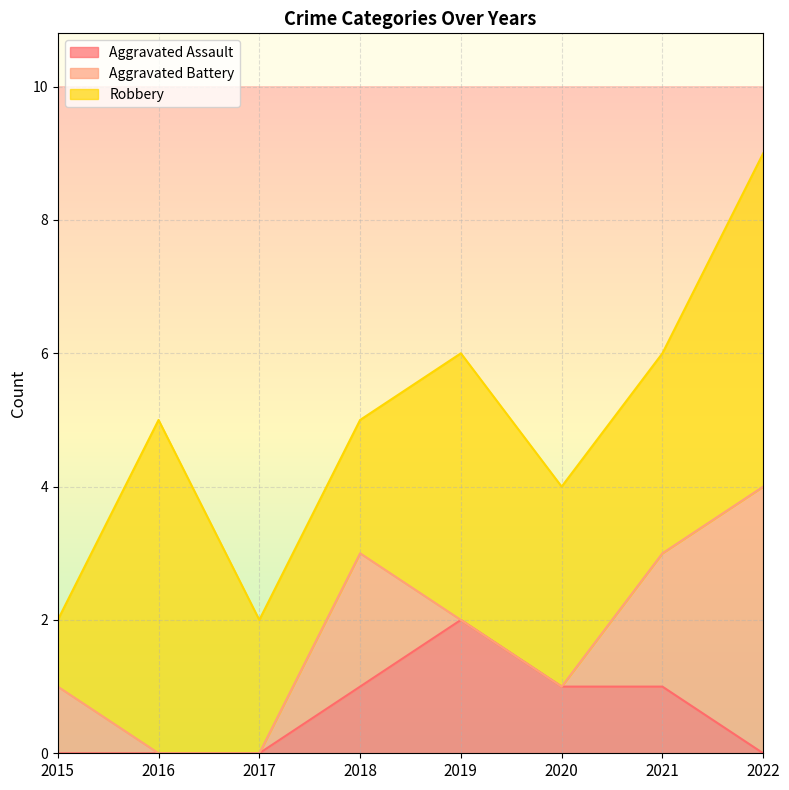

The Robbery series shows 3 at 2020. True or false?

True